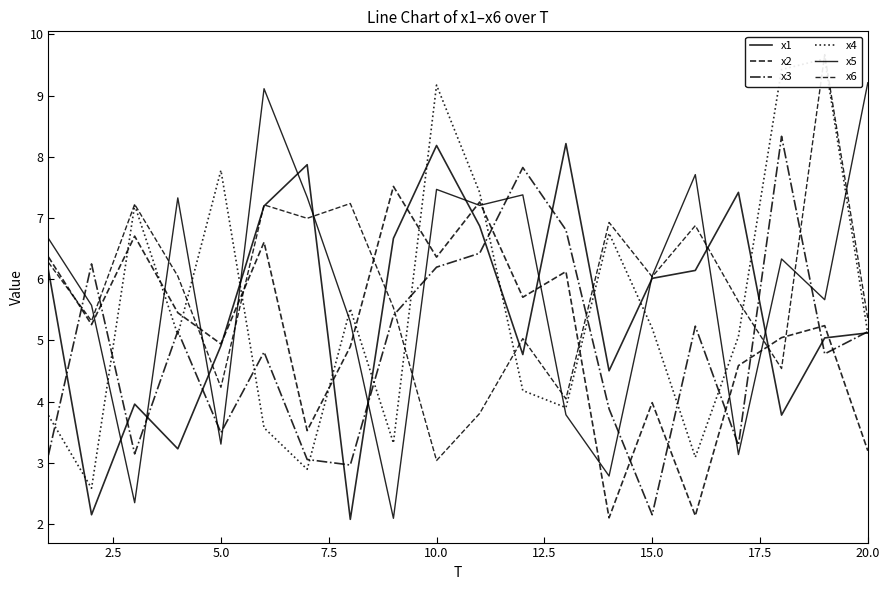

How many data points in x4 are less than 5?

8